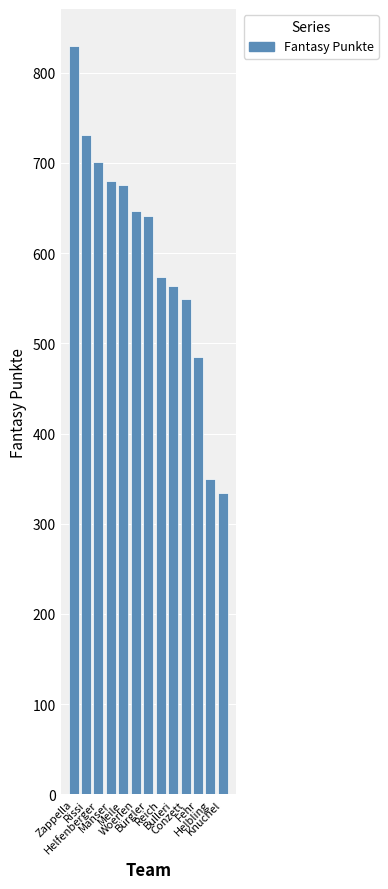

What is the greatest value displayed?

829